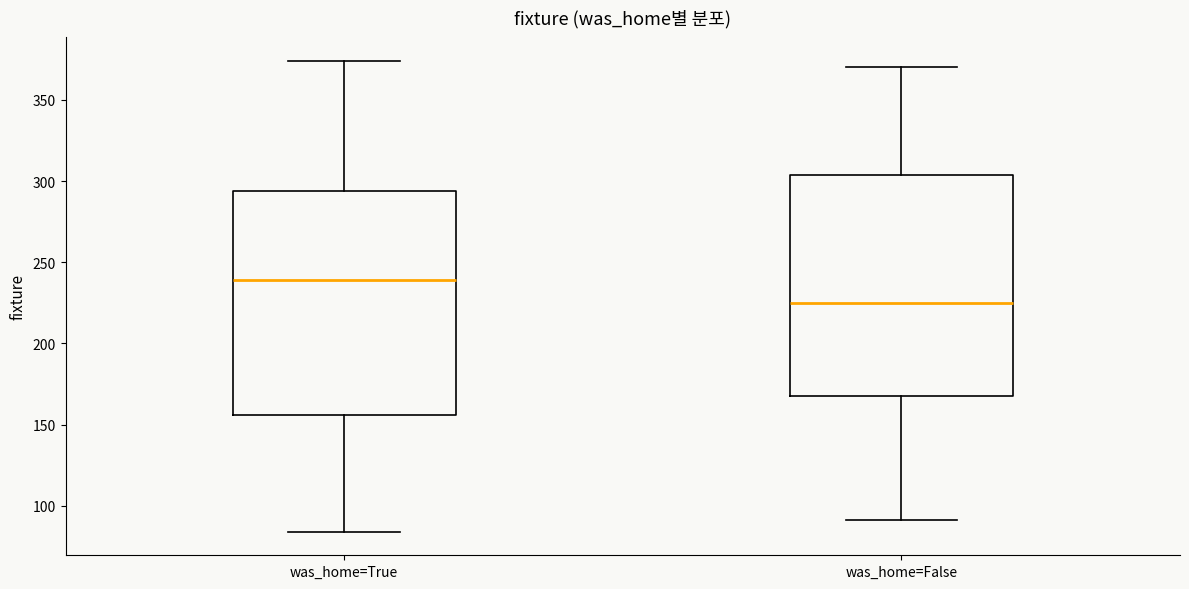

Reading left to right, transcribe this box plot: for each box, give where its median line is, the range the box spans, and where its two whiskers end, as read against the y-axis. The values are not printed on the chart, so give them approximately, as read against the axis.

was_home=True: median 240, box 155 to 295, whiskers 85 to 375
was_home=False: median 225, box 170 to 305, whiskers 90 to 370